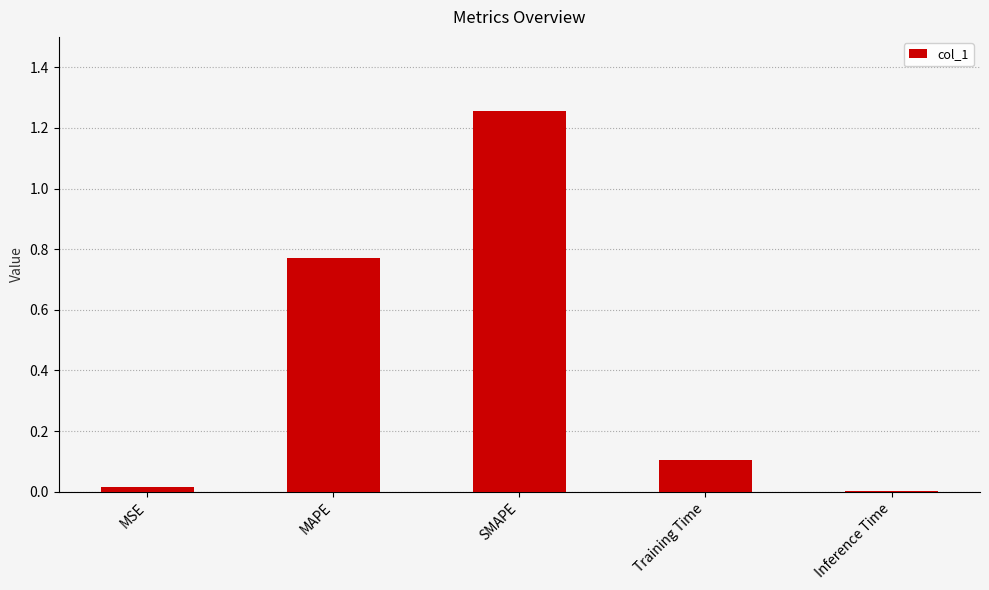

True or false: the data shows 0.0 at Inference Time.

True